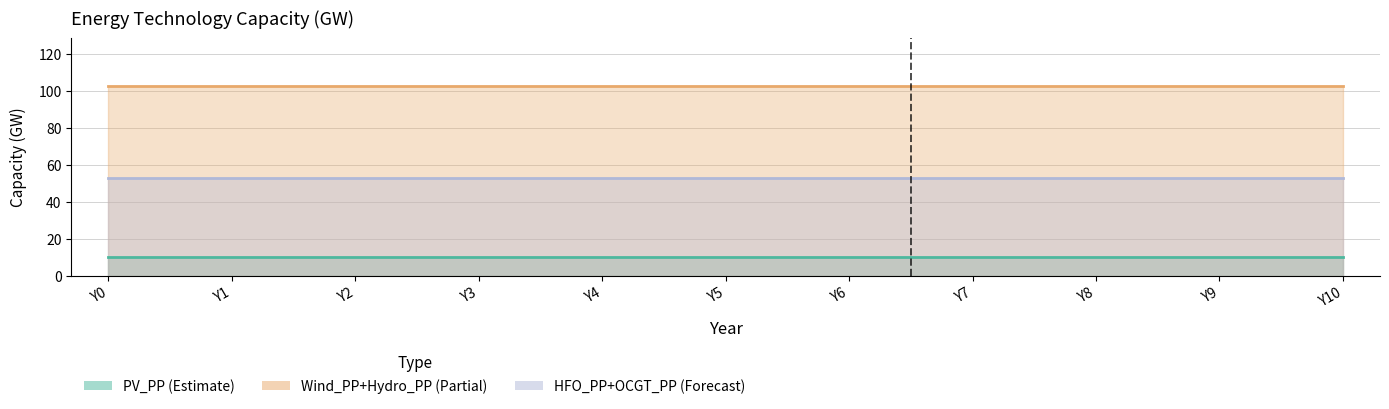

Reading left to right, extract all data points from this chart.

PV_PP (Estimate): Y0=10	Y1=10	Y2=10	Y3=10	Y4=10	Y5=10	Y6=10	Y7=10	Y8=10	Y9=10	Y10=10
Wind_PP+Hydro_PP (Partial): Y0=103	Y1=103	Y2=103	Y3=103	Y4=103	Y5=103	Y6=103	Y7=103	Y8=103	Y9=103	Y10=103
HFO_PP+OCGT_PP (Forecast): Y0=53	Y1=53	Y2=53	Y3=53	Y4=53	Y5=53	Y6=53	Y7=53	Y8=53	Y9=53	Y10=53